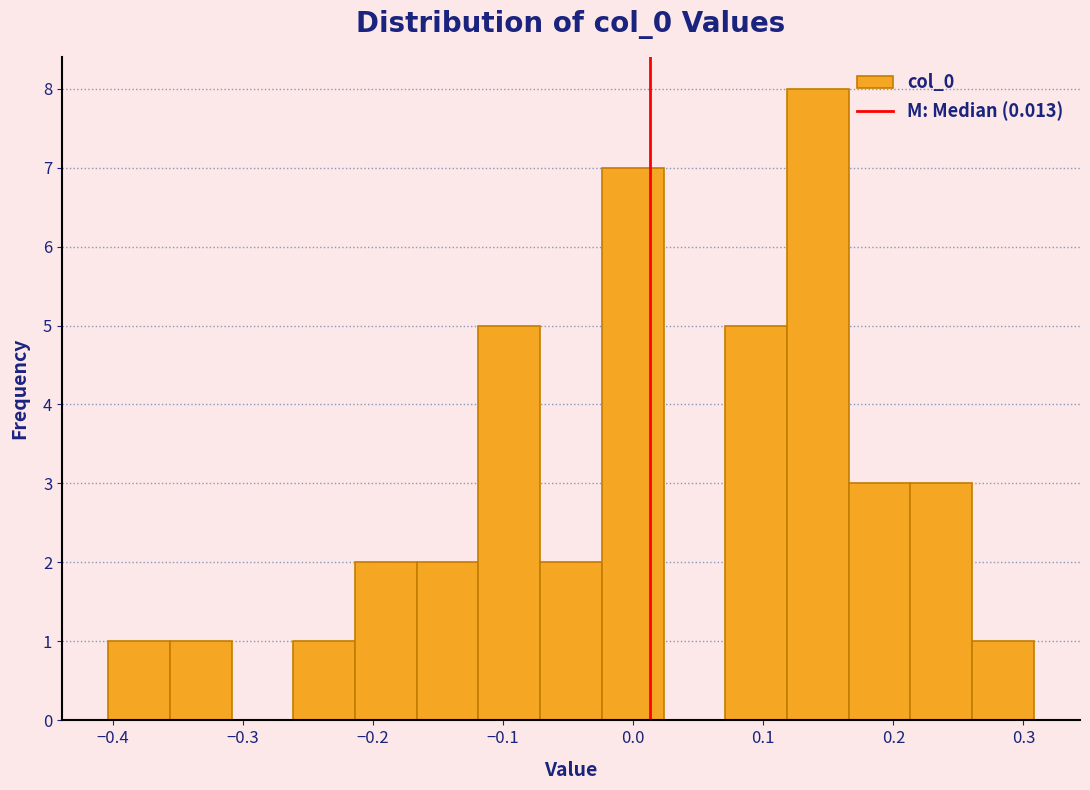

What is the height of the bar covering -0.12 to -0.07 on the x-axis? Neither the bar edges nor the heights are printed on the chart, so give them approximately, as read against the axes.

5